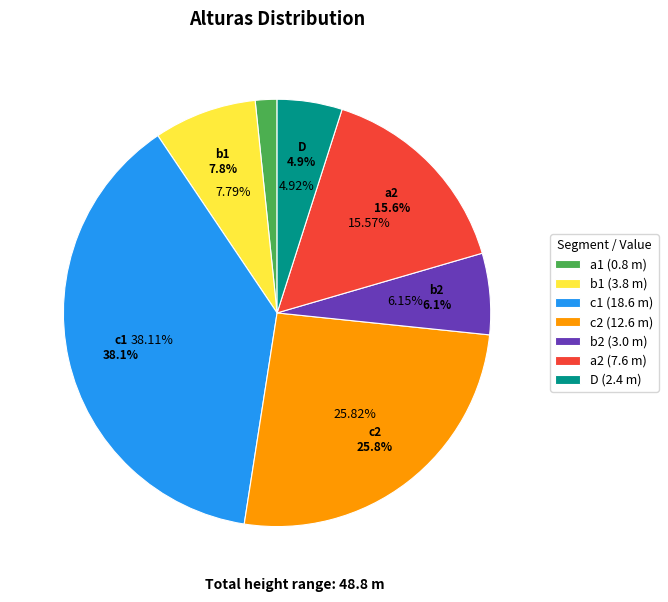

Rank the categories by value from lowest to highest.

a1, D, b2, b1, a2, c2, c1